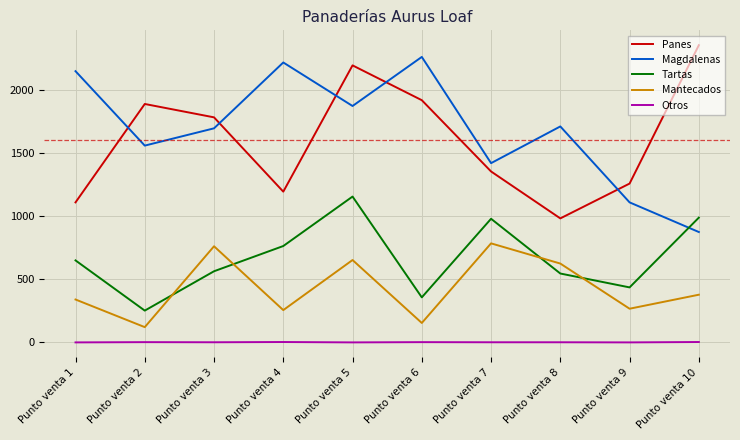

At how many categories does at least one series exceed 489?

10